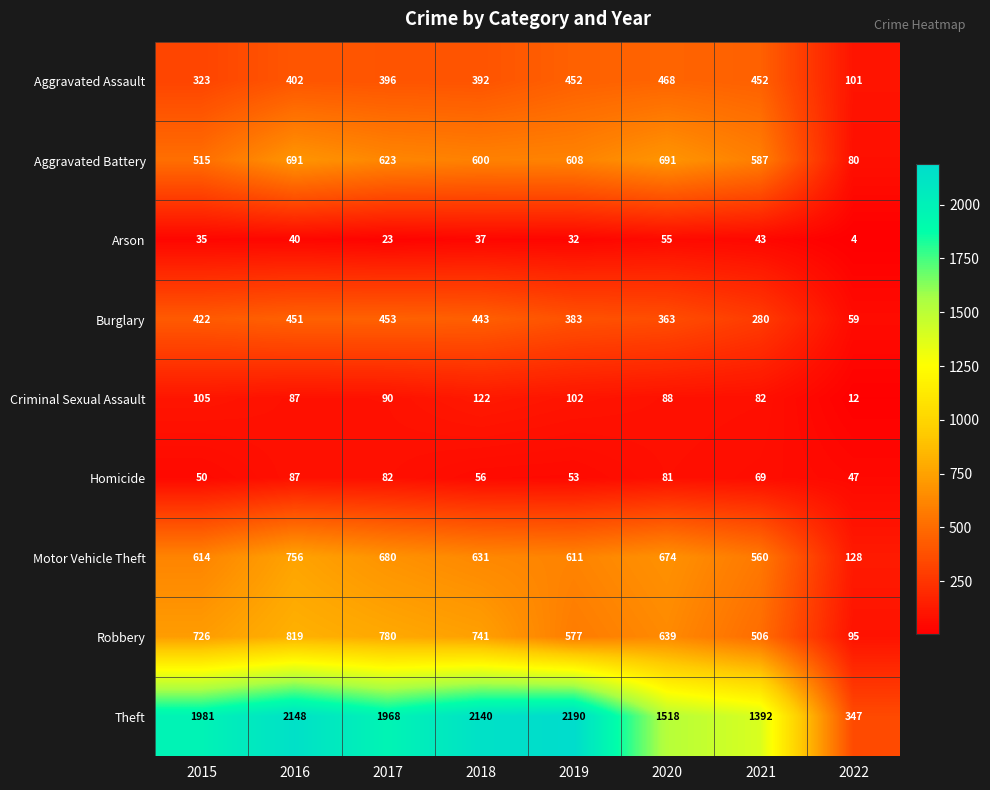

What is the sum of the Arson values at 2021 and 2018?

80